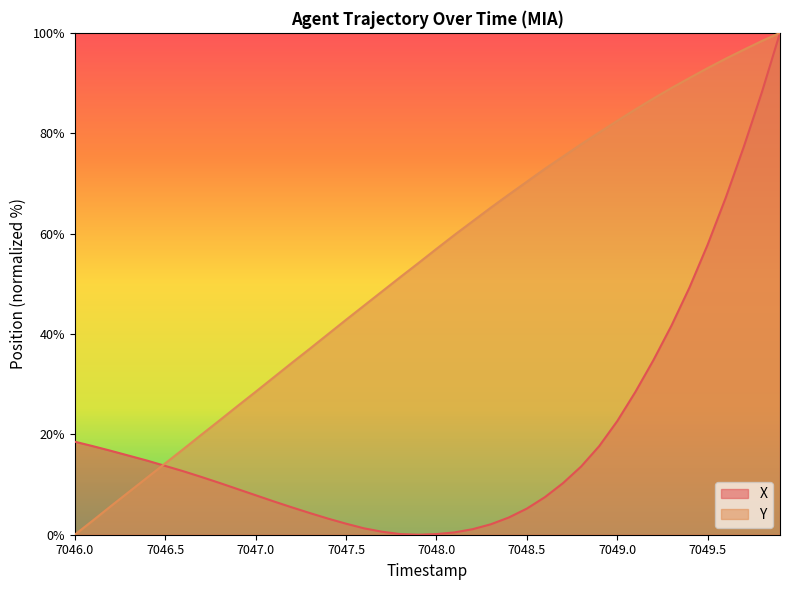

What position from the right is 7046.5?

35